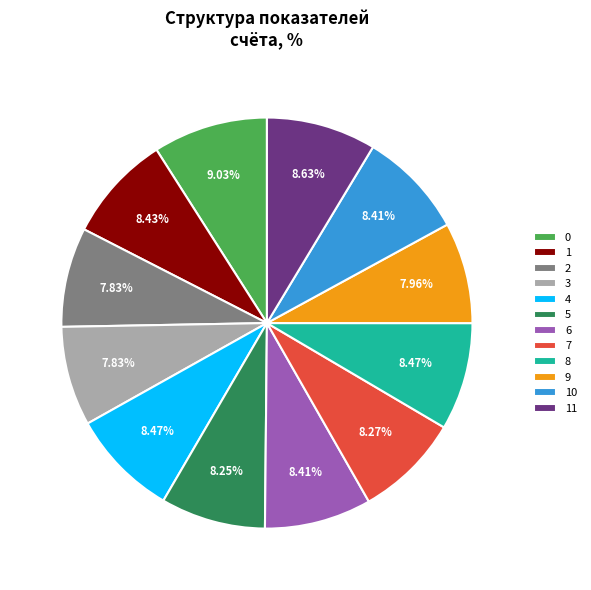

Is 9 the majority of the pie?

No